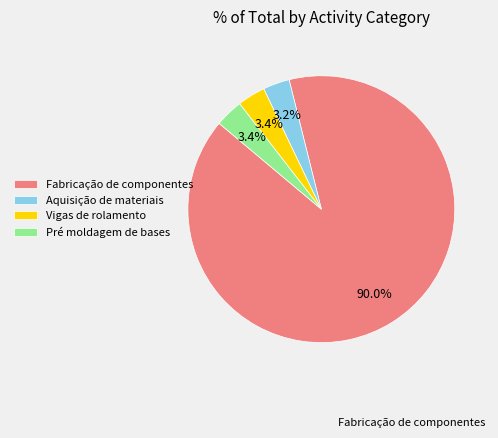

Which slice is the largest?

Fabricação de componentes